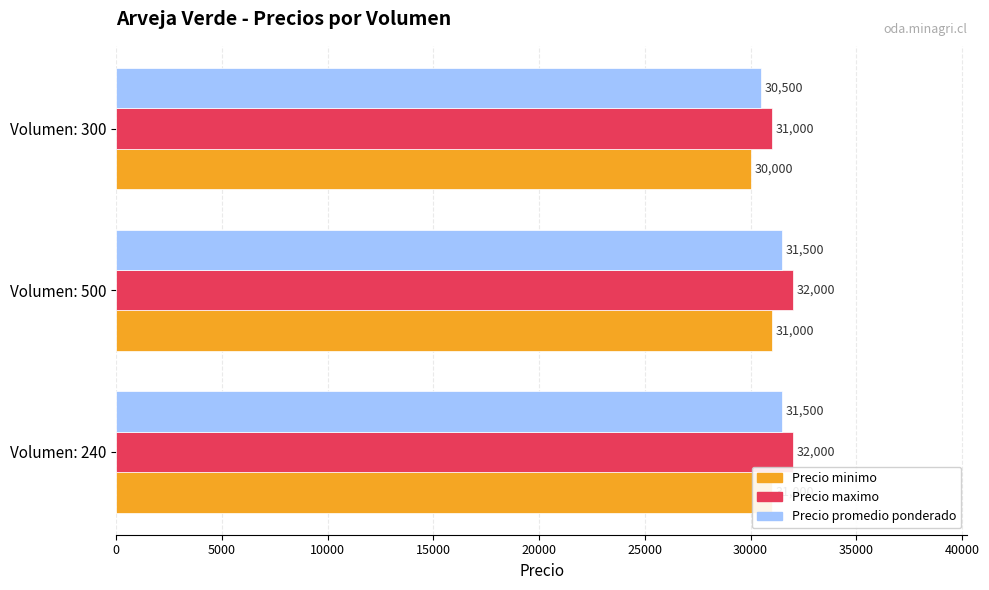

Does the chart contain stacked bars?

No